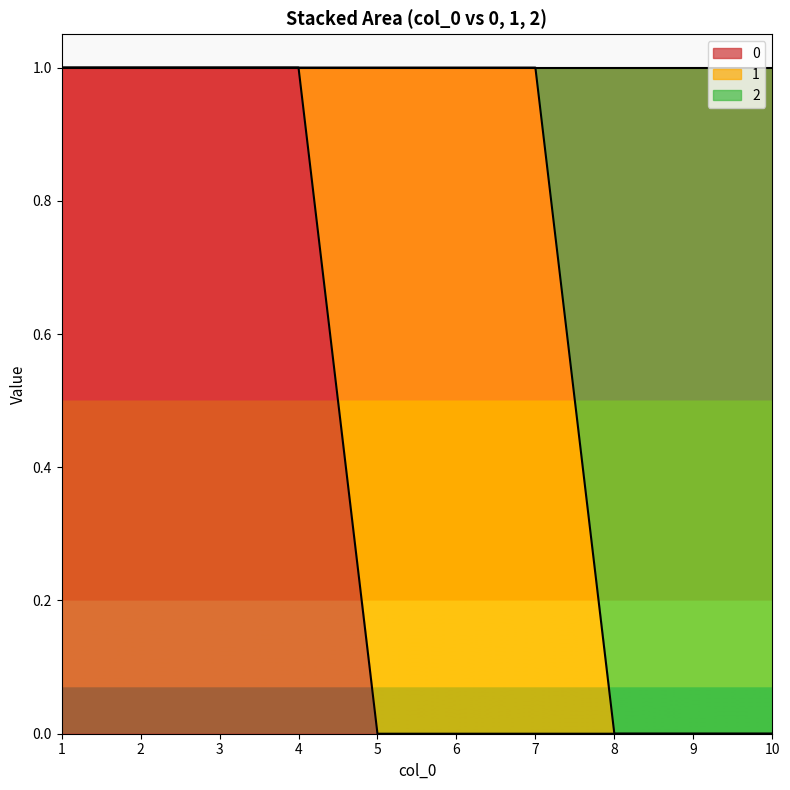

The value of 2 at 9 is -1. True or false?

False